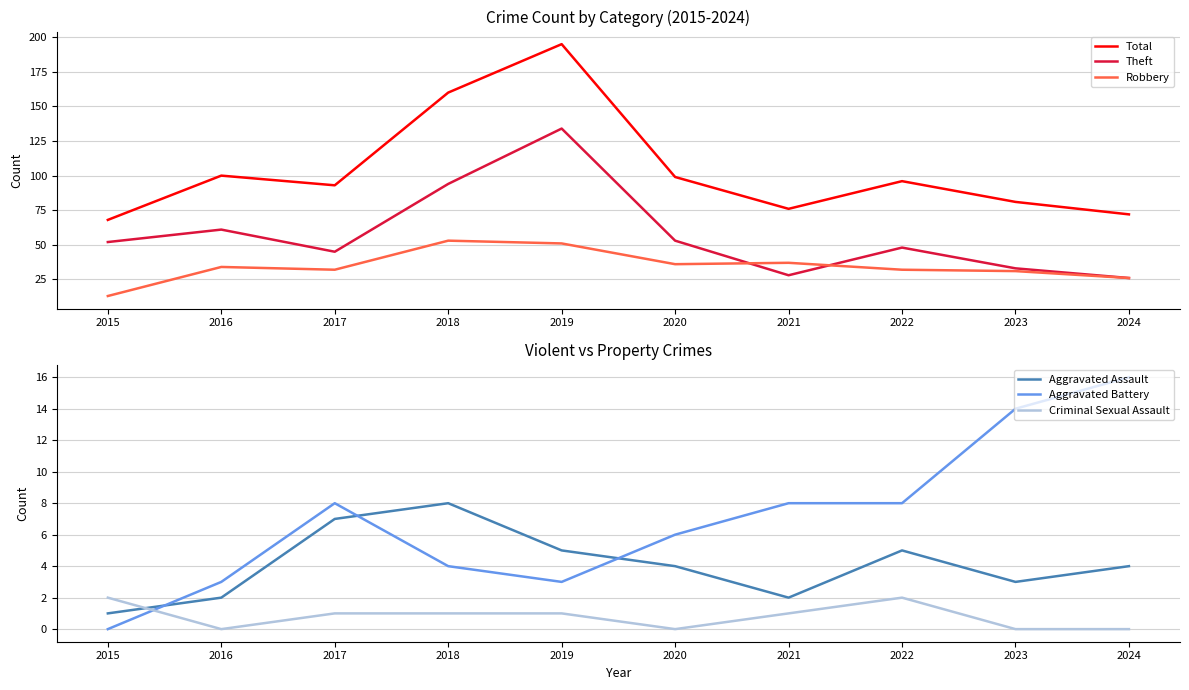

True or false: Total and Criminal Sexual Assault intersect in this chart.

False